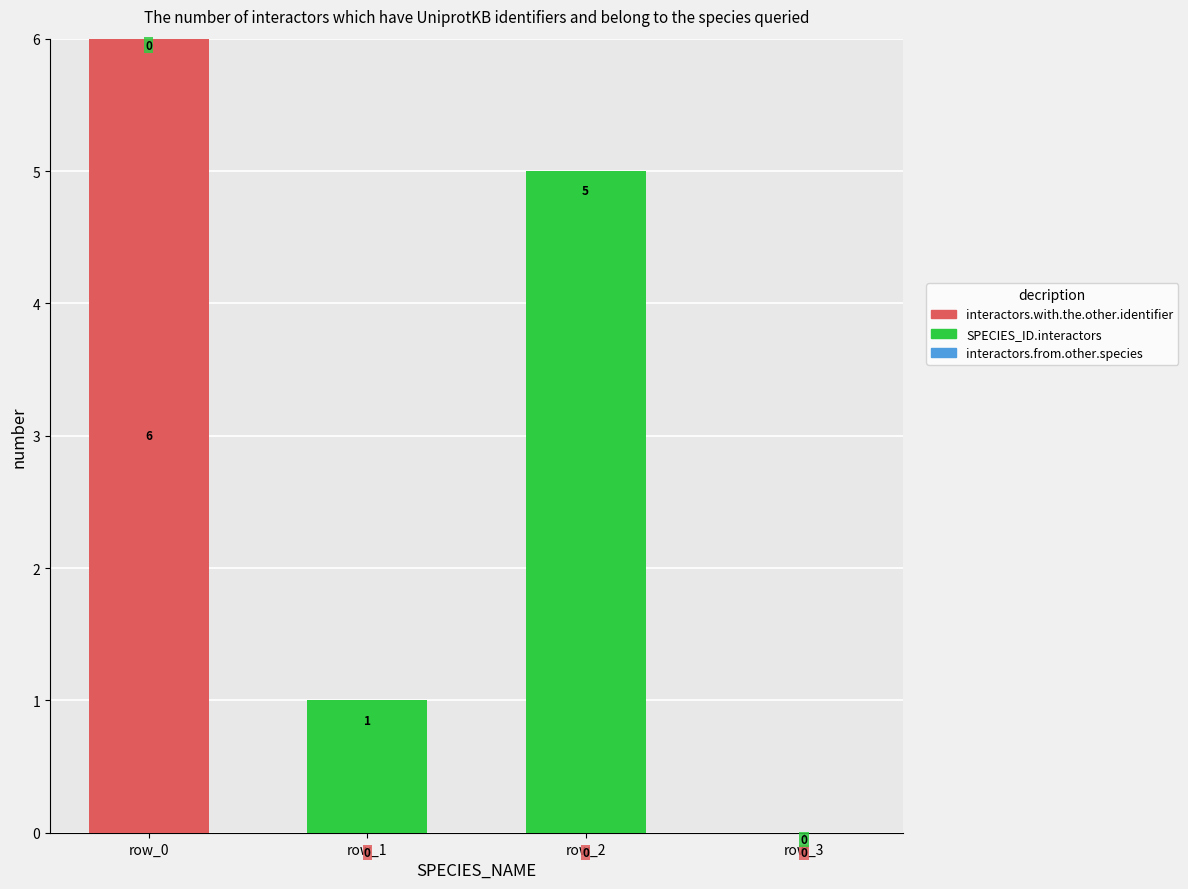

What is the total value across all series at row_0?

6